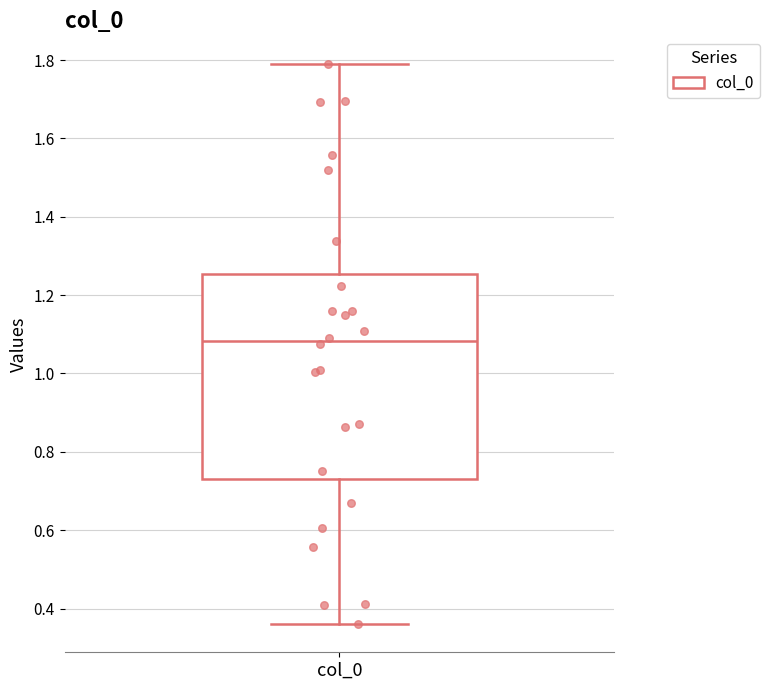

Transcribe this box plot: give where the median line is, the range the box spans, and where the two whiskers end, as read against the y-axis. The values are not printed on the chart, so give them approximately, as read against the axis.

median 1.08, box 0.74 to 1.26, whiskers 0.36 to 1.78